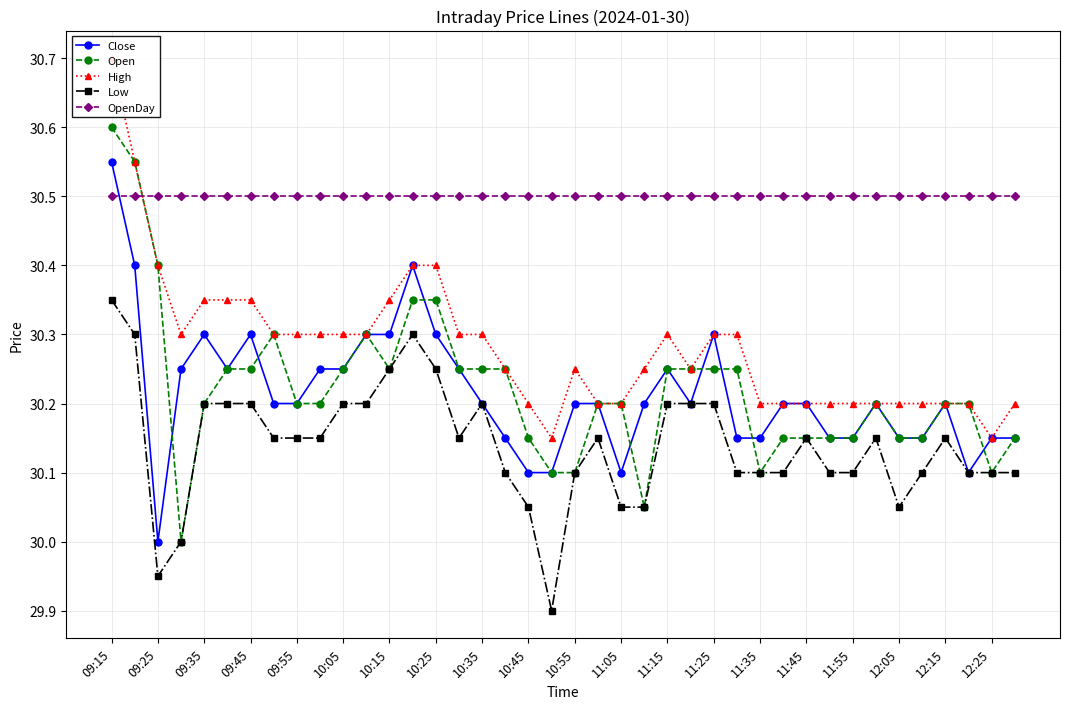

True or false: Open has more than 2 interior local peaks.

True